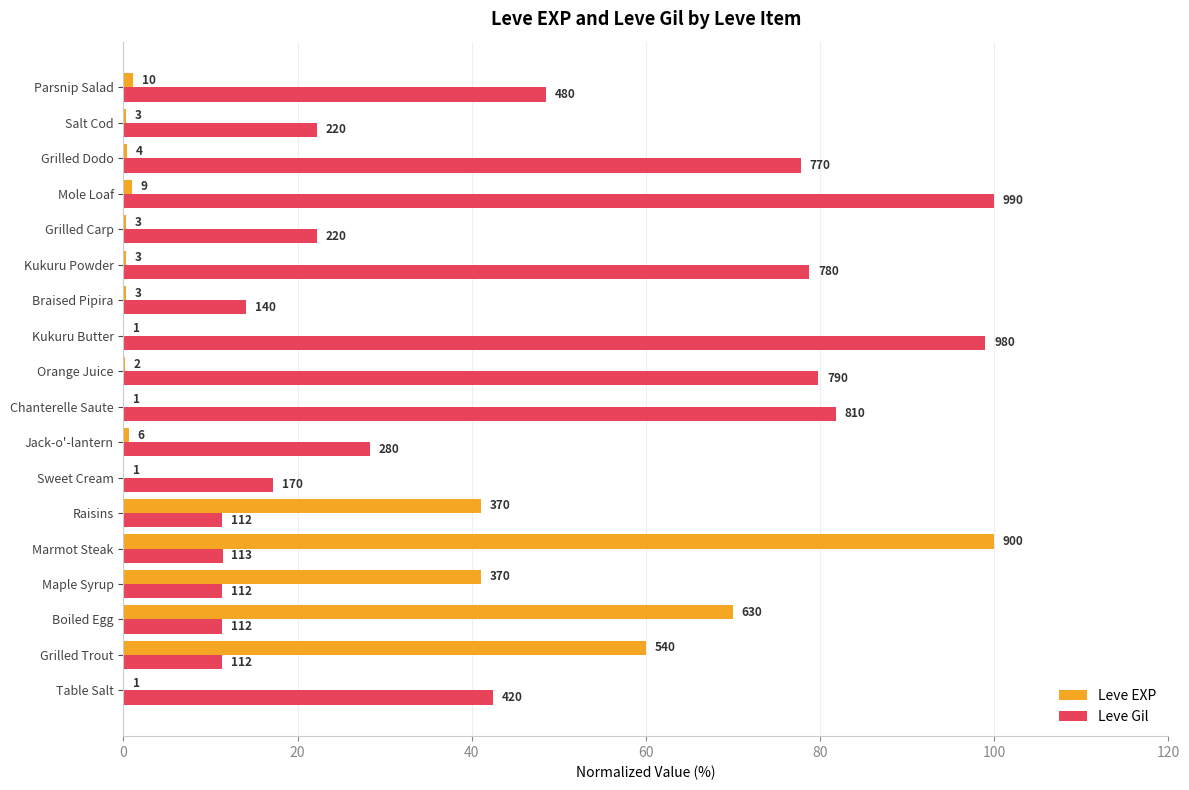

What are all the series names shown in the legend?

Leve EXP, Leve Gil